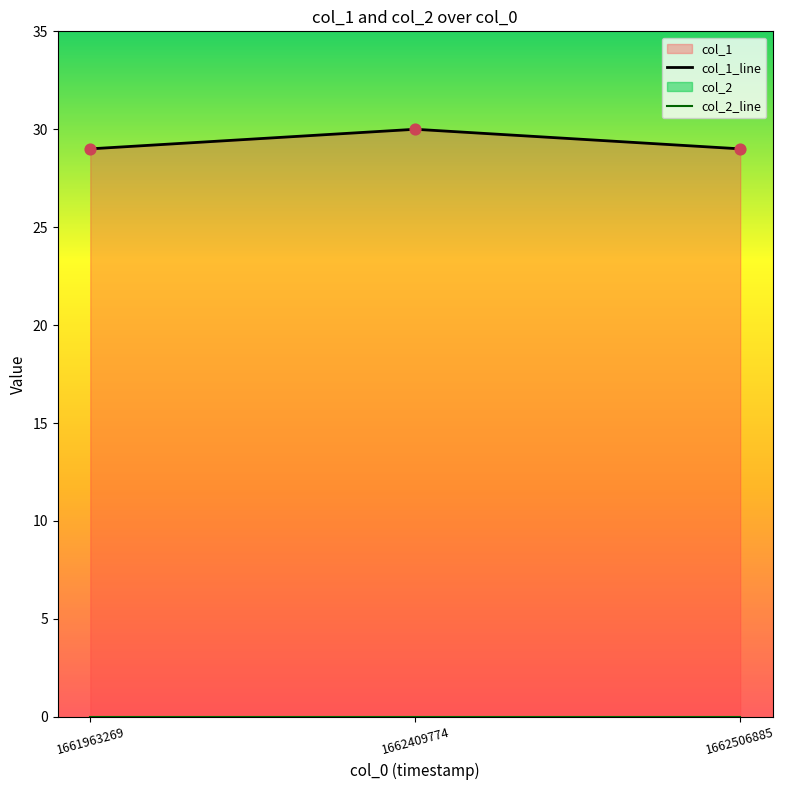

Which series contains the highest Y value?

col_1_line